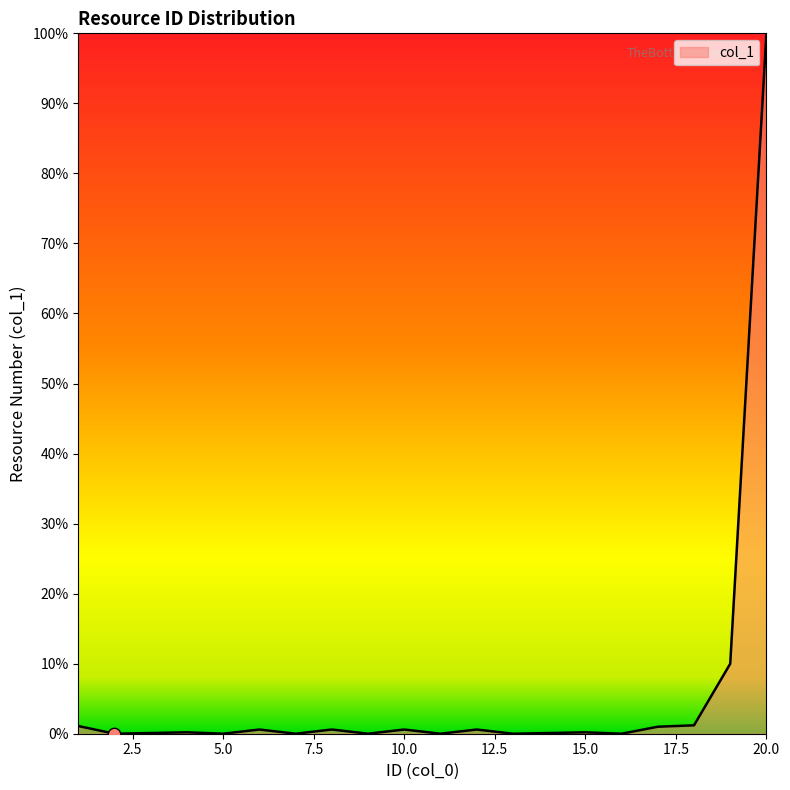

What is the difference between the maximum and minimum values?

100.0